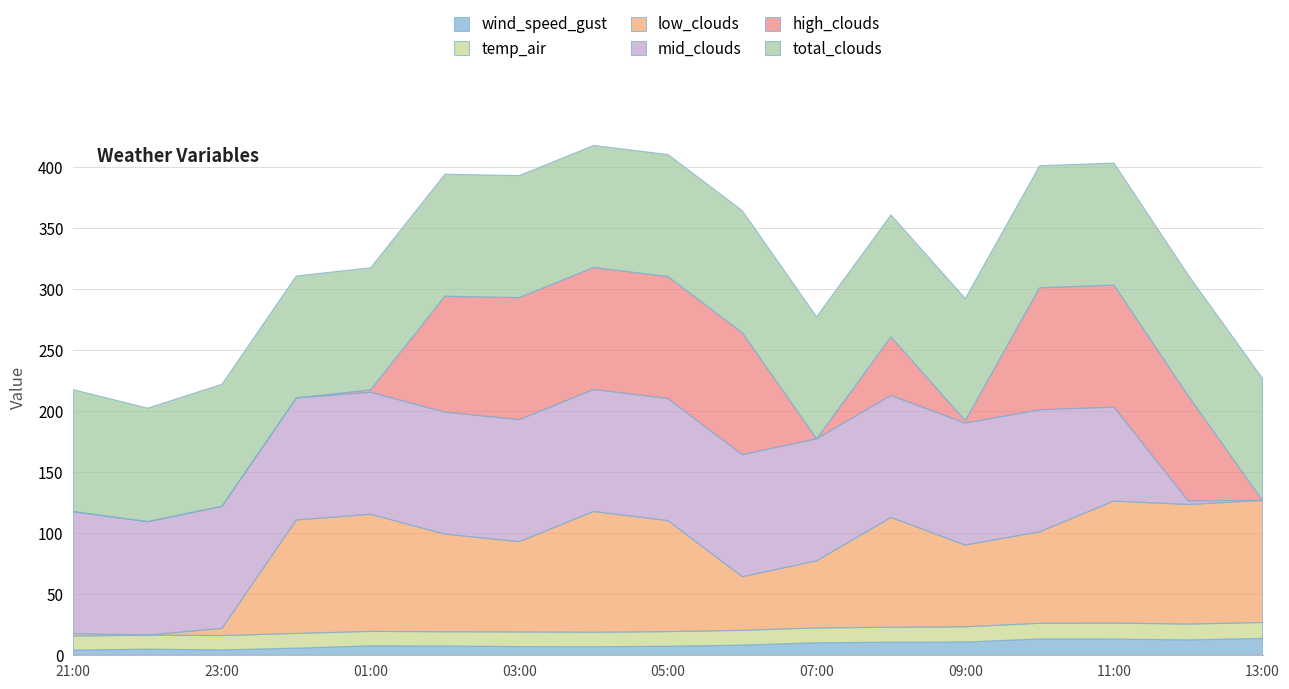

Reading right to left, what are all the values shown in this chart?

wind_speed_gust: 2021-11-01 13:00=13.8	2021-11-01 12:00=12.6	2021-11-01 11:00=13.3	2021-11-01 10:00=13.4	2021-11-01 09:00=10.8	2021-11-01 08:00=10.7	2021-11-01 07:00=10.2	2021-11-01 06:00=8.3	2021-11-01 05:00=7.4	2021-11-01 04:00=7.0	2021-11-01 03:00=7.1	2021-11-01 02:00=7.5	2021-11-01 01:00=7.7	2021-11-01 00:00=5.8	2021-10-31 23:00=4.4	2021-10-31 22:00=5.0	2021-10-31 21:00=4.2
temp_air: 2021-11-01 13:00=13.0	2021-11-01 12:00=13.0	2021-11-01 11:00=13.1	2021-11-01 10:00=12.8	2021-11-01 09:00=12.5	2021-11-01 08:00=12.2	2021-11-01 07:00=12.2	2021-11-01 06:00=12.1	2021-11-01 05:00=12.0	2021-11-01 04:00=11.8	2021-11-01 03:00=12.0	2021-11-01 02:00=11.7	2021-11-01 01:00=11.9	2021-11-01 00:00=12.1	2021-10-31 23:00=11.8	2021-10-31 22:00=11.5	2021-10-31 21:00=11.5
low_clouds: 2021-11-01 13:00=100.0	2021-11-01 12:00=98.0	2021-11-01 11:00=100.0	2021-11-01 10:00=75.0	2021-11-01 09:00=67.0	2021-11-01 08:00=90.0	2021-11-01 07:00=55.0	2021-11-01 06:00=44.0	2021-11-01 05:00=91.0	2021-11-01 04:00=99.0	2021-11-01 03:00=74.0	2021-11-01 02:00=80.0	2021-11-01 01:00=96.0	2021-11-01 00:00=93.0	2021-10-31 23:00=6.0	2021-10-31 22:00=0.0	2021-10-31 21:00=2.0
mid_clouds: 2021-11-01 13:00=0.0	2021-11-01 12:00=3.0	2021-11-01 11:00=77.0	2021-11-01 10:00=100.0	2021-11-01 09:00=100.0	2021-11-01 08:00=100.0	2021-11-01 07:00=100.0	2021-11-01 06:00=100.0	2021-11-01 05:00=100.0	2021-11-01 04:00=100.0	2021-11-01 03:00=100.0	2021-11-01 02:00=100.0	2021-11-01 01:00=100.0	2021-11-01 00:00=100.0	2021-10-31 23:00=100.0	2021-10-31 22:00=93.0	2021-10-31 21:00=100.0
high_clouds: 2021-11-01 13:00=0.0	2021-11-01 12:00=86.0	2021-11-01 11:00=100.0	2021-11-01 10:00=100.0	2021-11-01 09:00=2.0	2021-11-01 08:00=48.0	2021-11-01 07:00=0.0	2021-11-01 06:00=100.0	2021-11-01 05:00=100.0	2021-11-01 04:00=100.0	2021-11-01 03:00=100.0	2021-11-01 02:00=95.0	2021-11-01 01:00=2.0	2021-11-01 00:00=0.0	2021-10-31 23:00=0.0	2021-10-31 22:00=0.0	2021-10-31 21:00=0.0
total_clouds: 2021-11-01 13:00=100.0	2021-11-01 12:00=99.0	2021-11-01 11:00=100.0	2021-11-01 10:00=100.0	2021-11-01 09:00=100.0	2021-11-01 08:00=100.0	2021-11-01 07:00=100.0	2021-11-01 06:00=100.0	2021-11-01 05:00=100.0	2021-11-01 04:00=100.0	2021-11-01 03:00=100.0	2021-11-01 02:00=100.0	2021-11-01 01:00=100.0	2021-11-01 00:00=100.0	2021-10-31 23:00=100.0	2021-10-31 22:00=93.0	2021-10-31 21:00=100.0